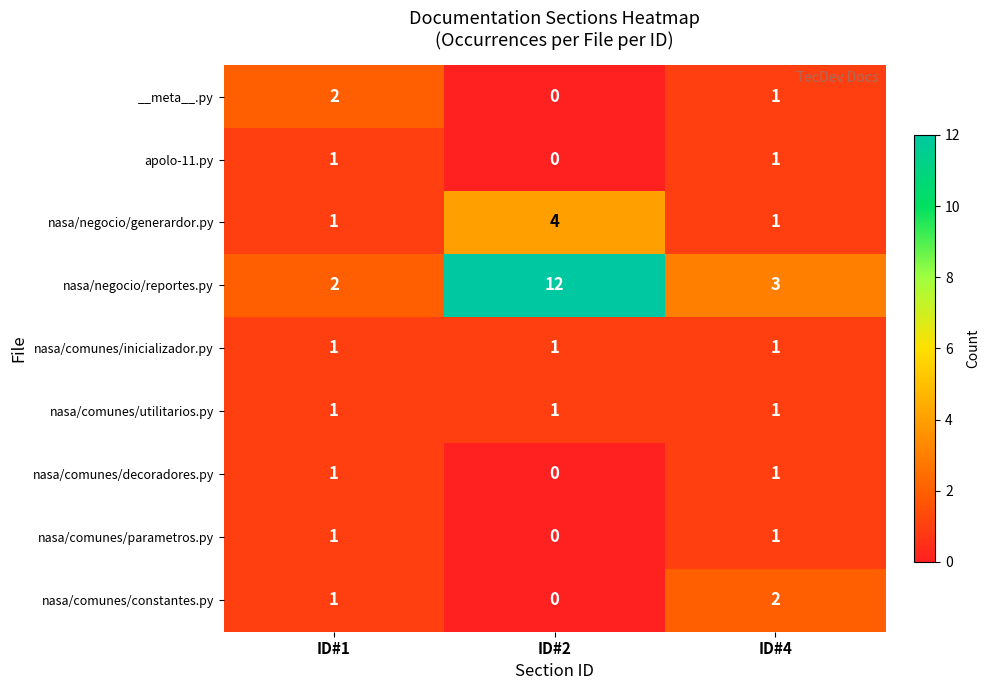

Reading right to left, extract all data points from this chart.

__meta__.py: ID#4=1	ID#2=0	ID#1=2
apolo-11.py: ID#4=1	ID#2=0	ID#1=1
nasa/negocio/generardor.py: ID#4=1	ID#2=4	ID#1=1
nasa/negocio/reportes.py: ID#4=3	ID#2=12	ID#1=2
nasa/comunes/inicializador.py: ID#4=1	ID#2=1	ID#1=1
nasa/comunes/utilitarios.py: ID#4=1	ID#2=1	ID#1=1
nasa/comunes/decoradores.py: ID#4=1	ID#2=0	ID#1=1
nasa/comunes/parametros.py: ID#4=1	ID#2=0	ID#1=1
nasa/comunes/constantes.py: ID#4=2	ID#2=0	ID#1=1